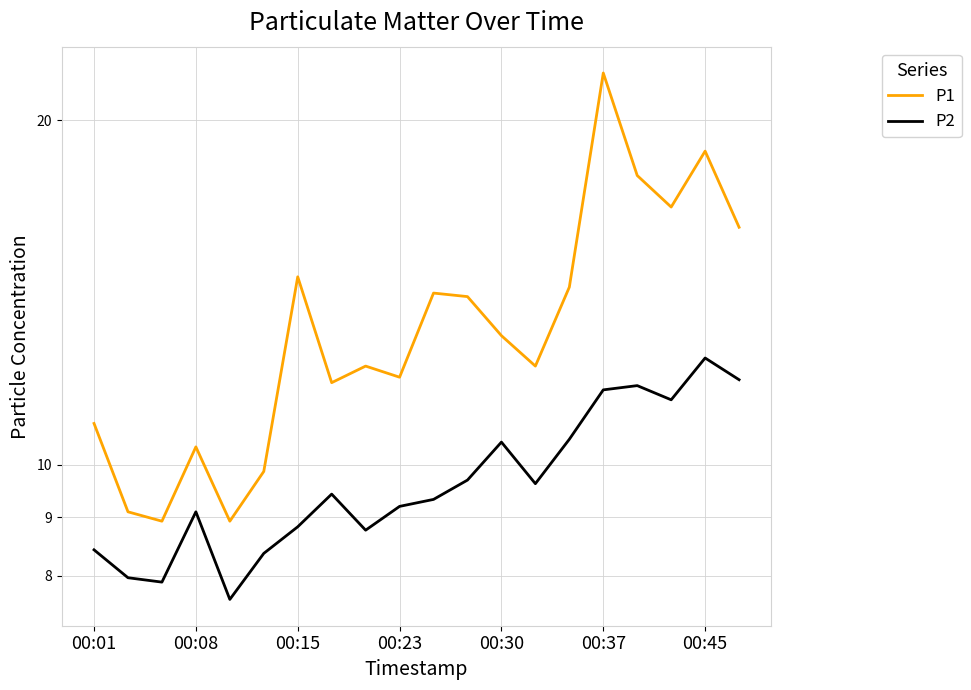

In P1, how many points are higher than both neighbors (excluding endpoints)?

6